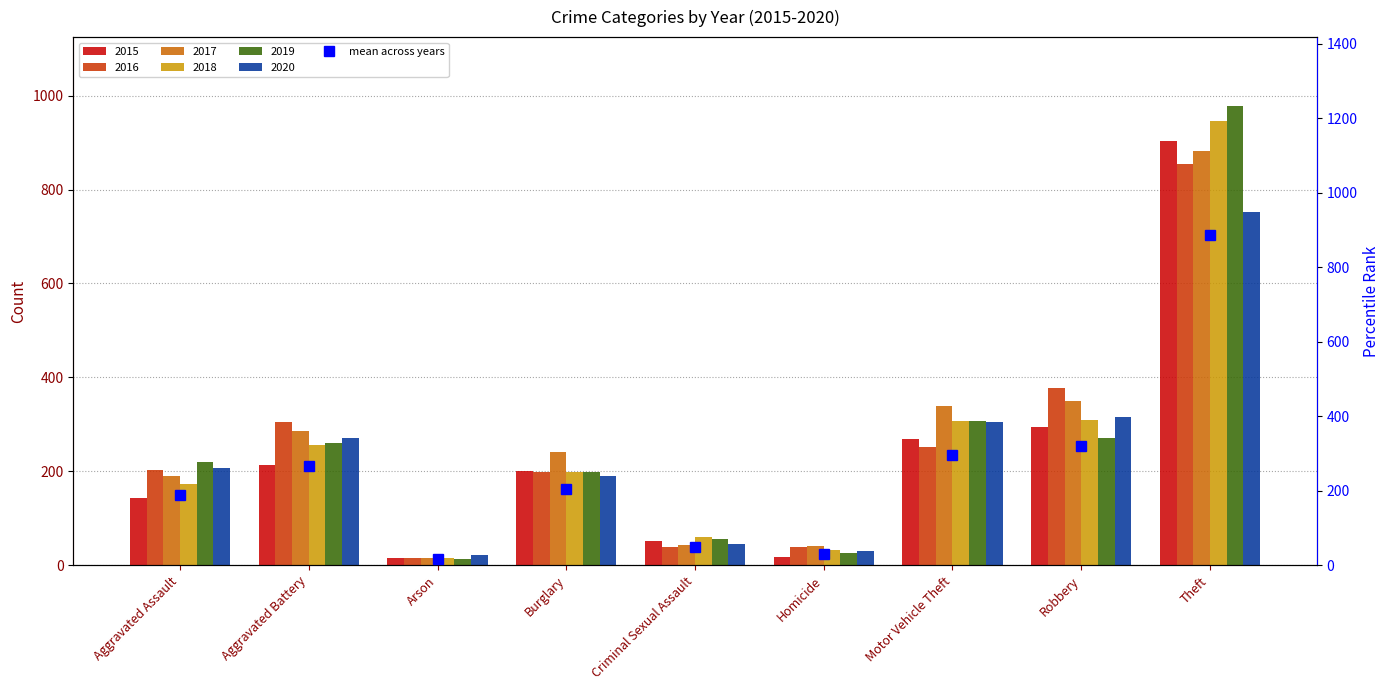

How many bars are there in total?

9